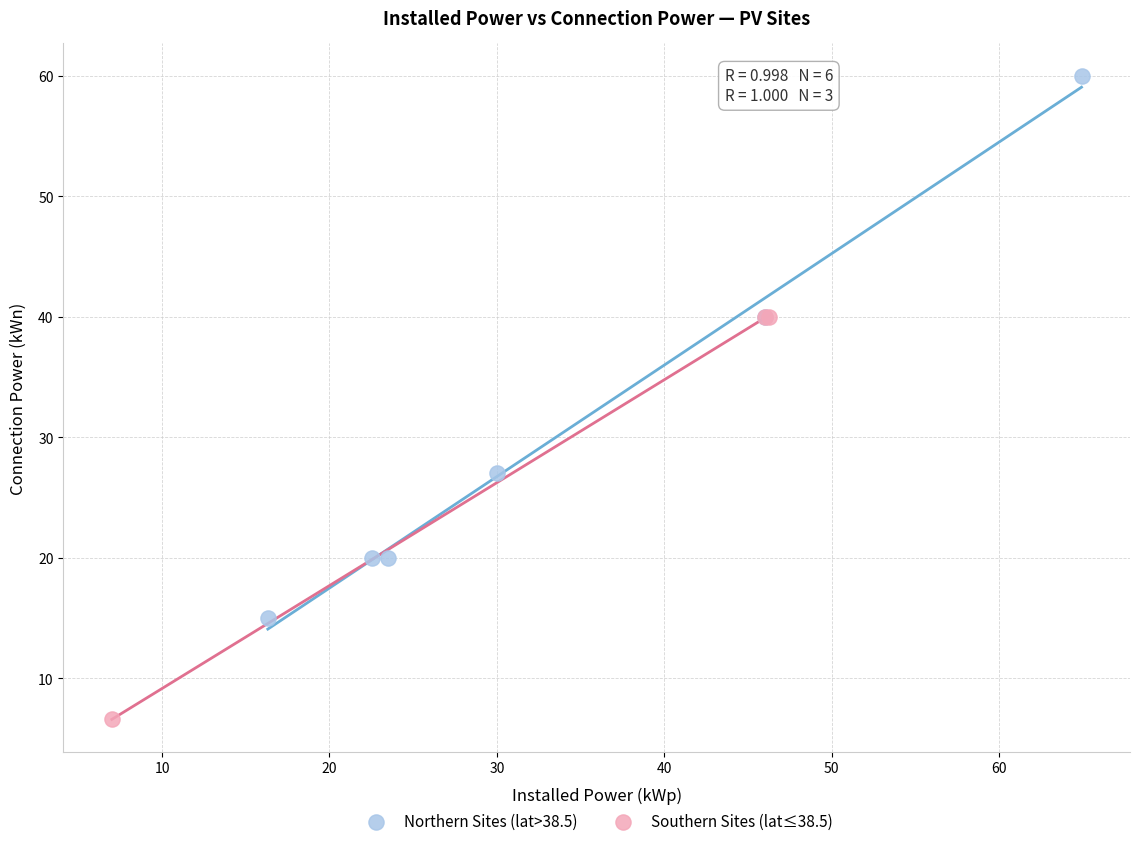

Which series contains the lowest Y value?

Southern Sites (lat≤38.5)